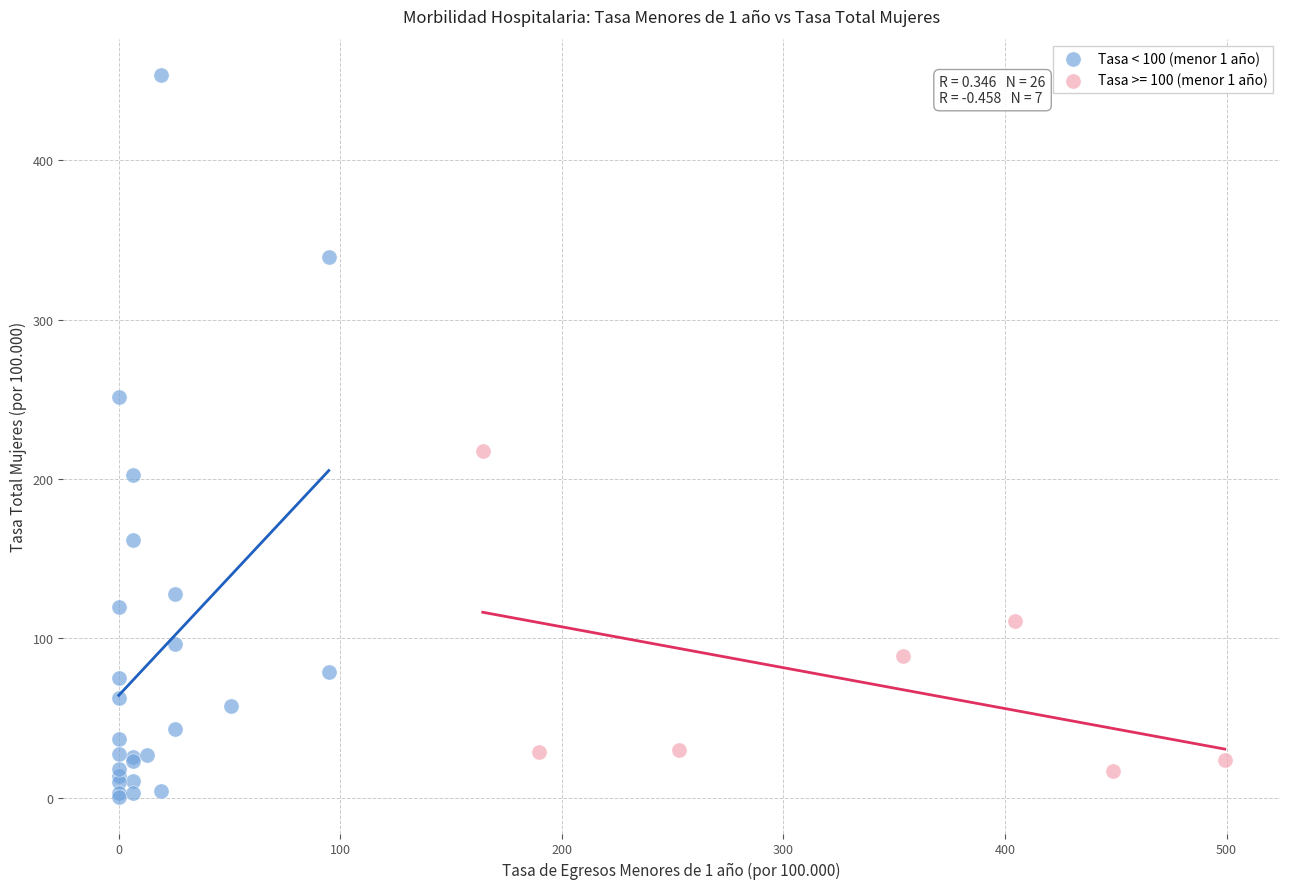

Which series contains the highest Y value?

Tasa < 100 (menor 1 año)